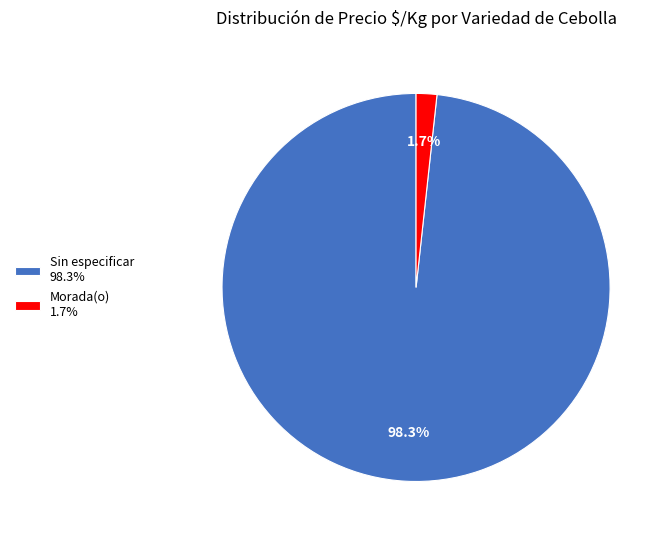

How many segments does this pie chart have?

2